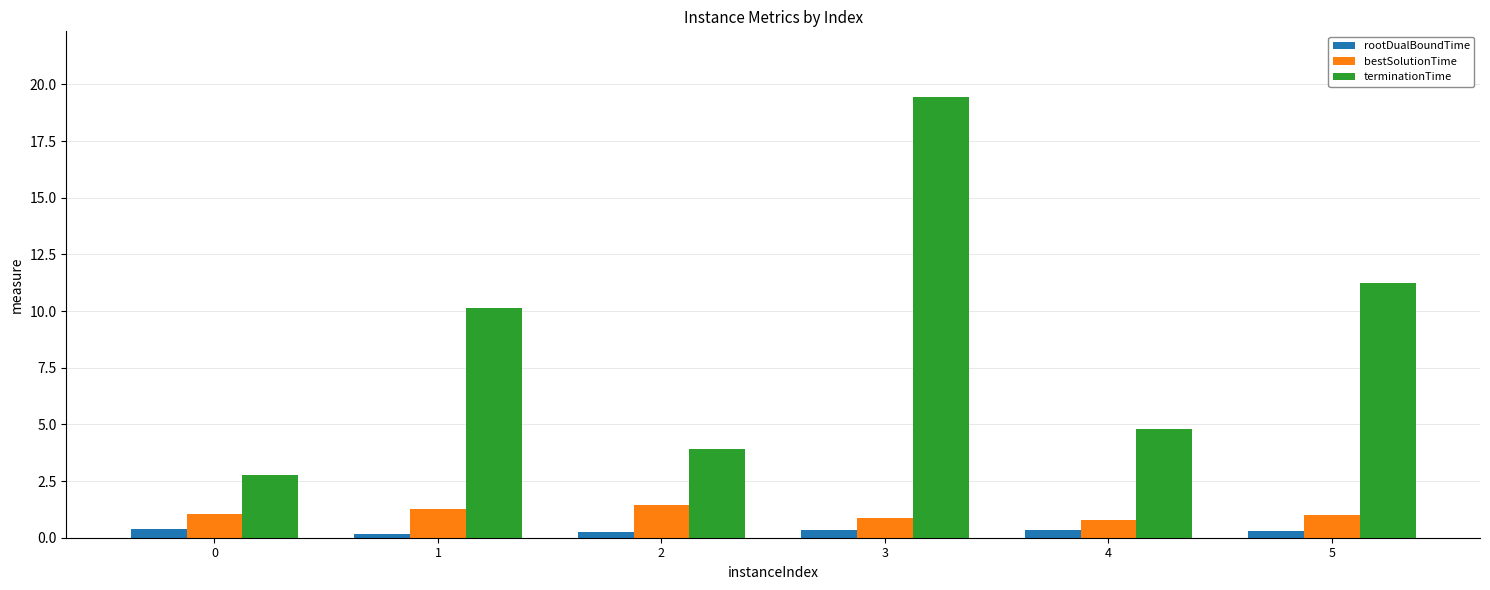

What is the total value across all series at 0?

4.2